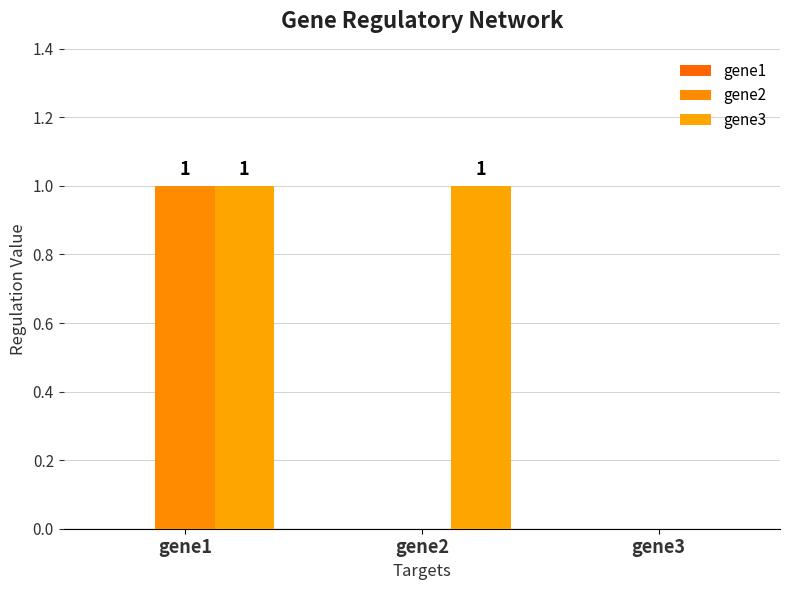

How many groups of bars are there?

3